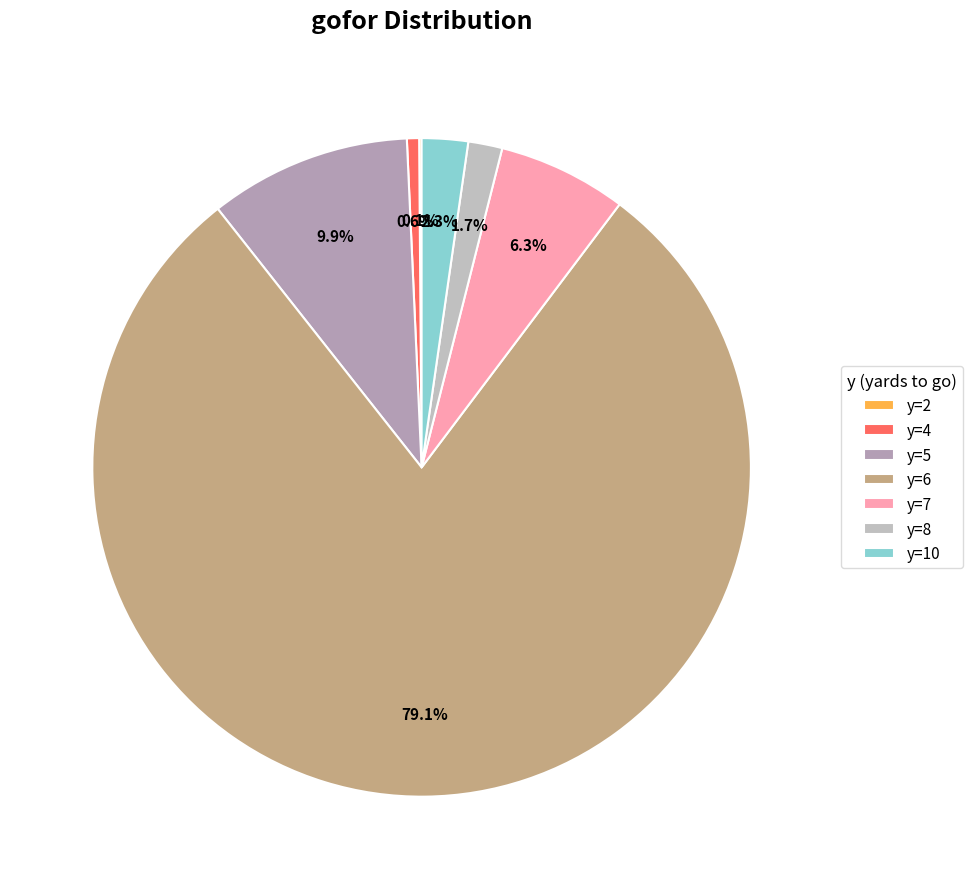

To the nearest percent, what is the difference between the largest and smallest slice percentages?

79%